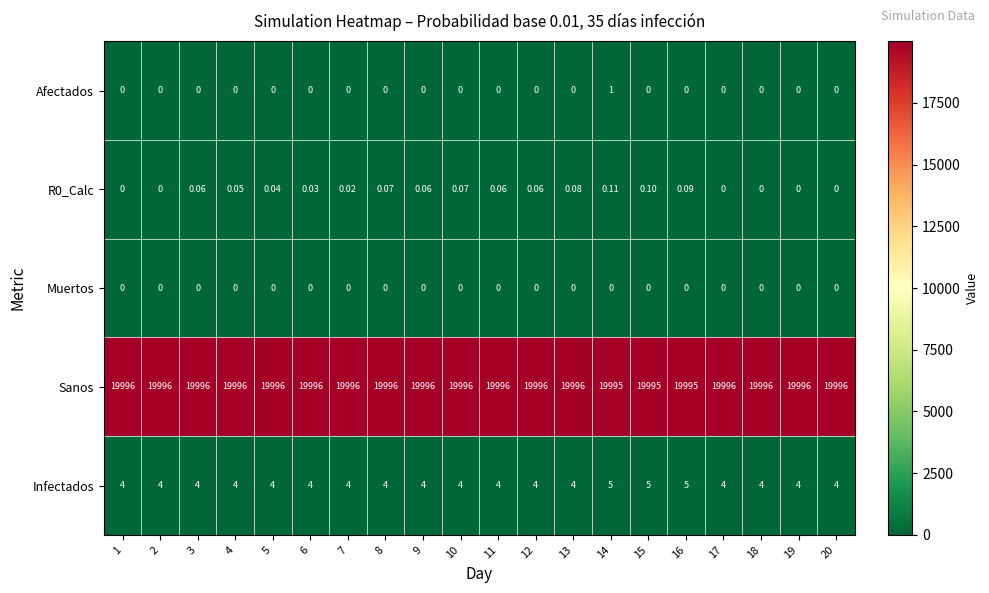

Is the value of Sanos at 7 greater than the value of Infectados at 15?

Yes